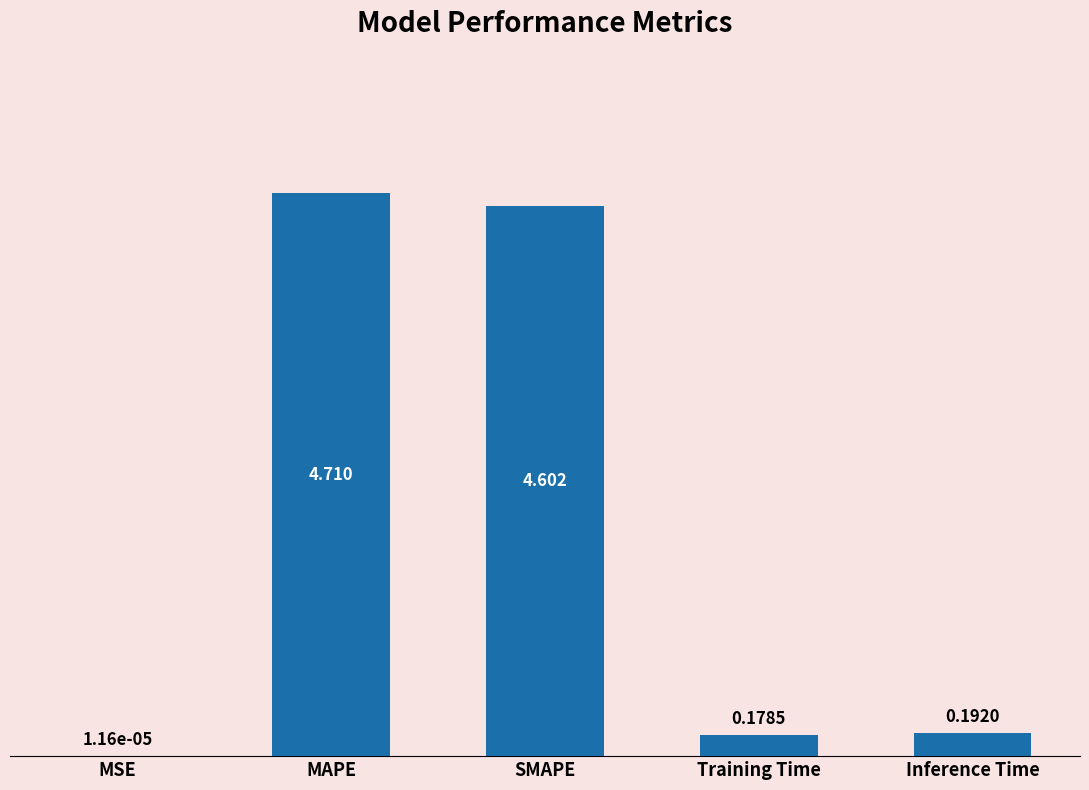

Which category has the highest value across all series?

MAPE